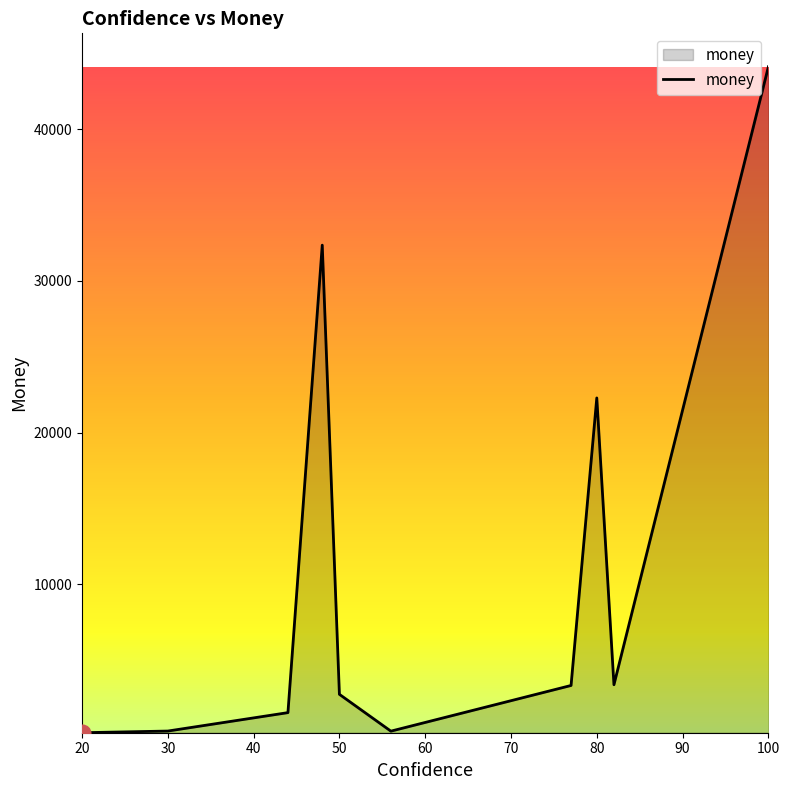

What is the difference between the maximum and minimum values?

43880.0